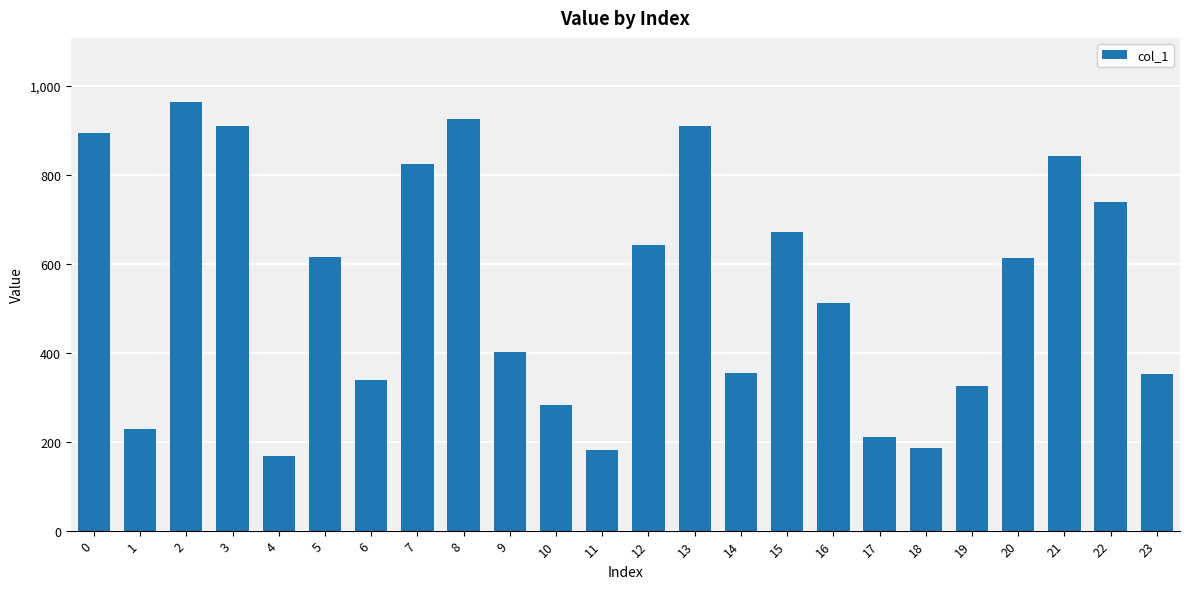

Is it true that the value at 21 is 842?

True